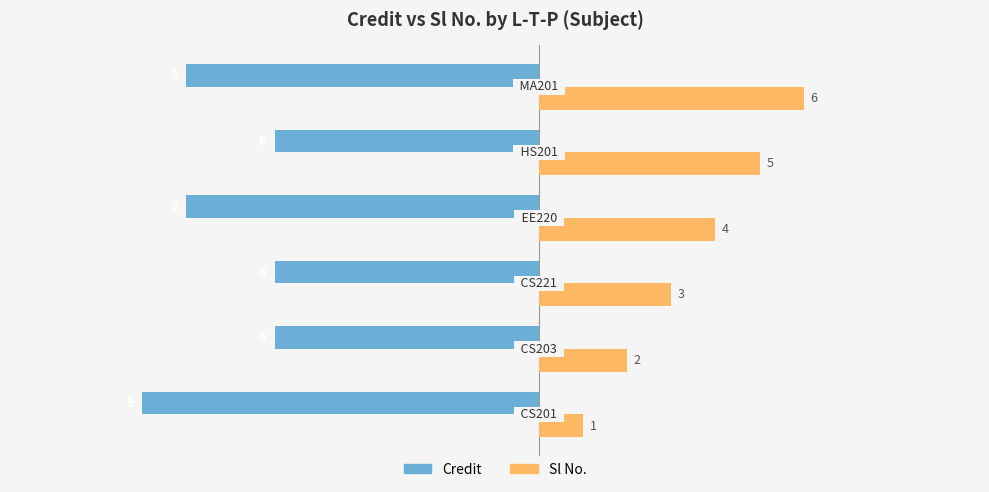

Which series has the largest range (max minus min)?

Sl No.